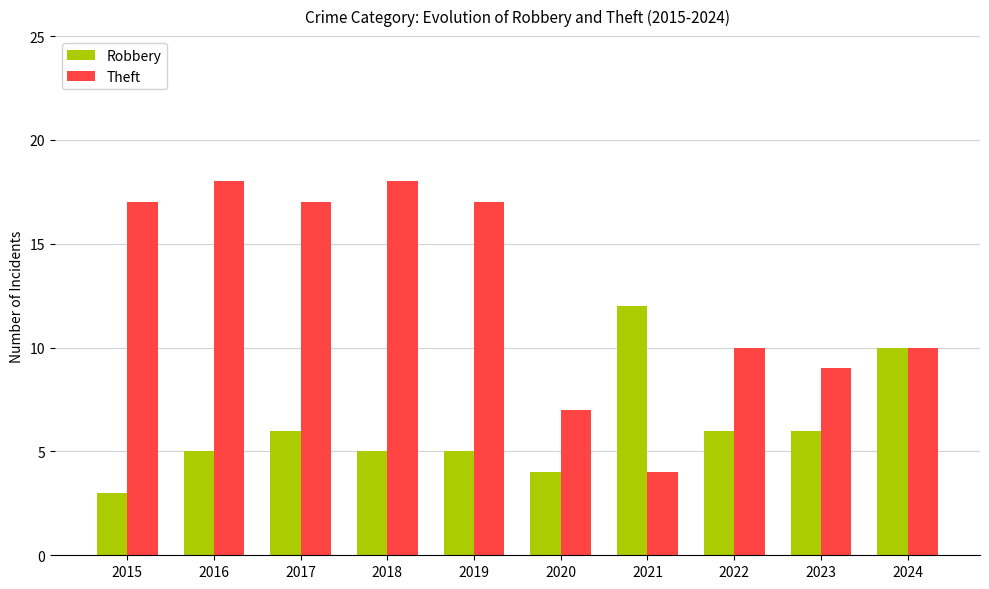

What are all the series names shown in the legend?

Robbery, Theft